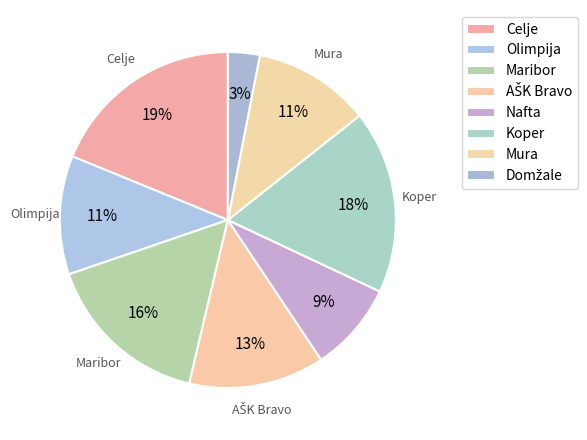

How many slices are in this pie chart?

8